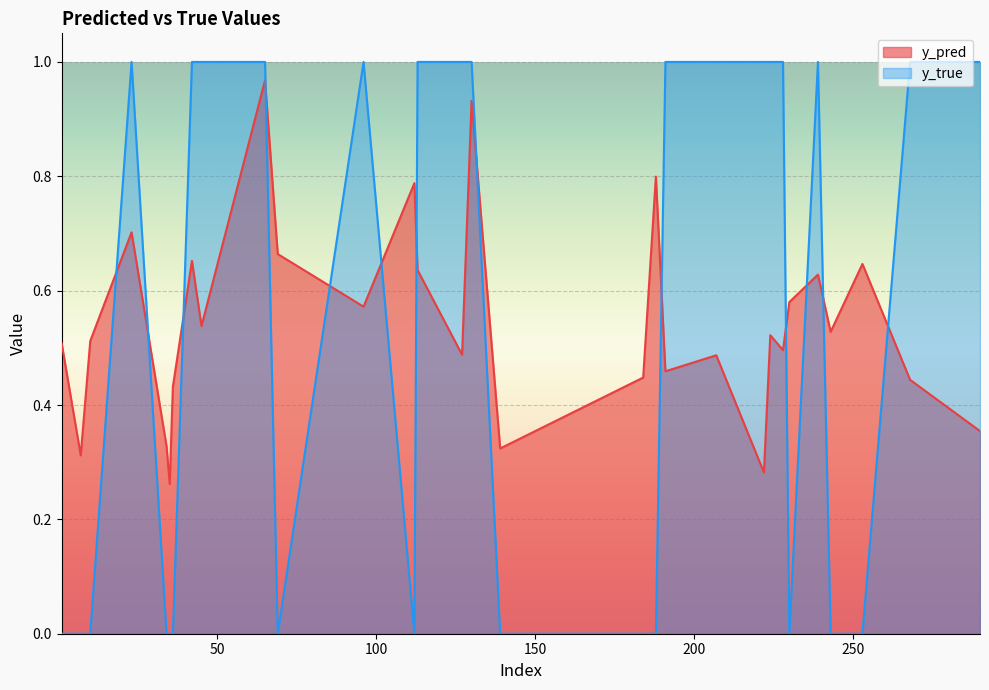

Reading left to right, transcribe all the data shown in this chart.

y_pred: 1=0.5	7=0.3	10=0.5	23=0.7	34=0.3	35=0.3	36=0.4	42=0.7	45=0.5	65=1.0	69=0.7	96=0.6	112=0.8	113=0.6	127=0.5	130=0.9	139=0.3	184=0.4	188=0.8	191=0.5	207=0.5	222=0.3	224=0.5	228=0.5	230=0.6	239=0.6	243=0.5	253=0.6	268=0.4	290=0.4
y_true: 1=0.0	7=0.0	10=0.0	23=1.0	34=0.0	35=0.0	36=0.0	42=1.0	45=1.0	65=1.0	69=0.0	96=1.0	112=0.0	113=1.0	127=1.0	130=1.0	139=0.0	184=0.0	188=0.0	191=1.0	207=1.0	222=1.0	224=1.0	228=1.0	230=0.0	239=1.0	243=0.0	253=0.0	268=1.0	290=1.0